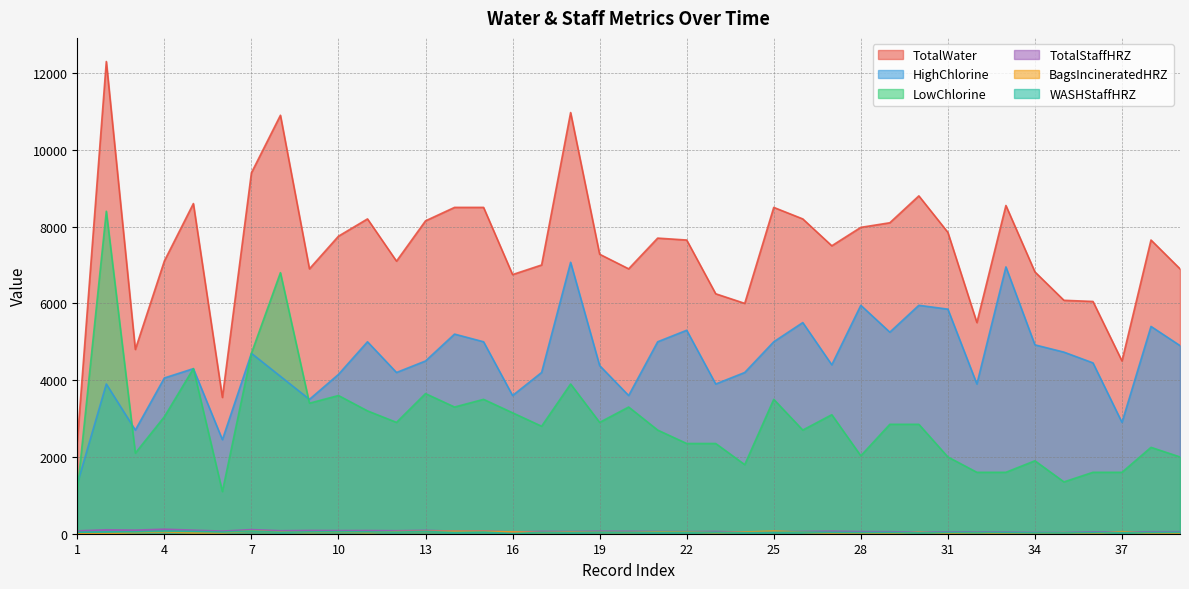

True or false: TotalStaffHRZ has more than 1 points higher than both neighbors.

True